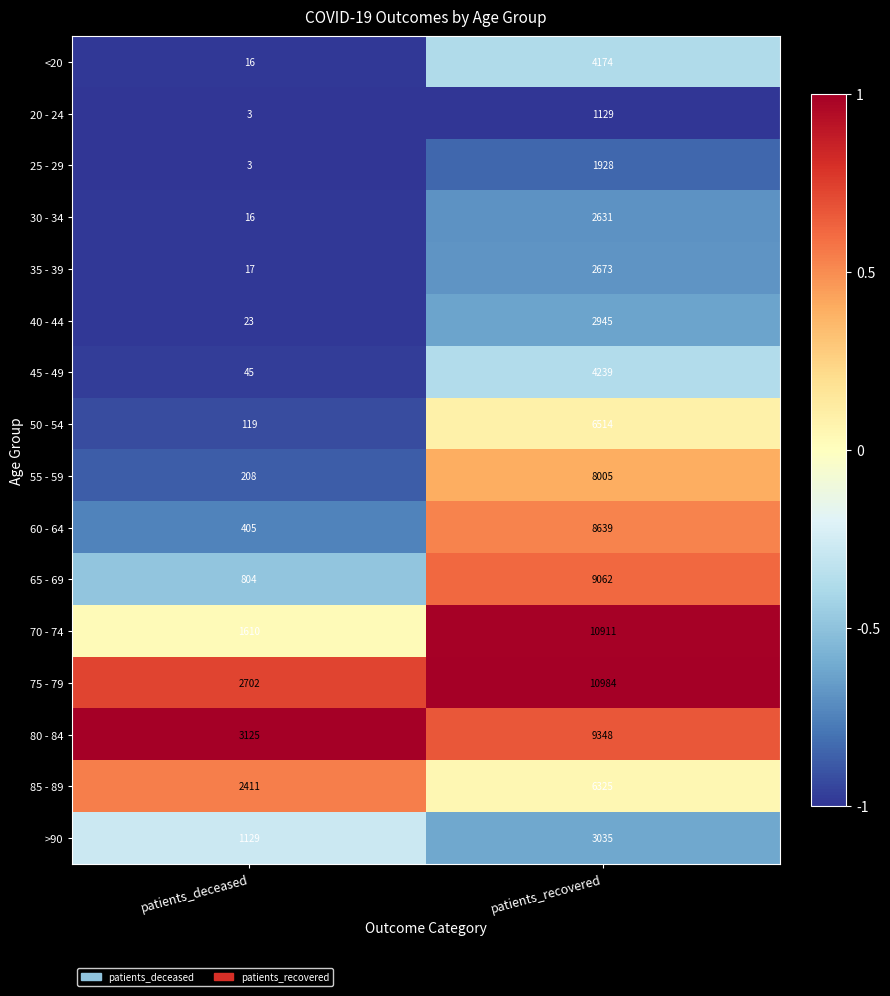

What is the difference between the highest and lowest values at patients_deceased?

3122